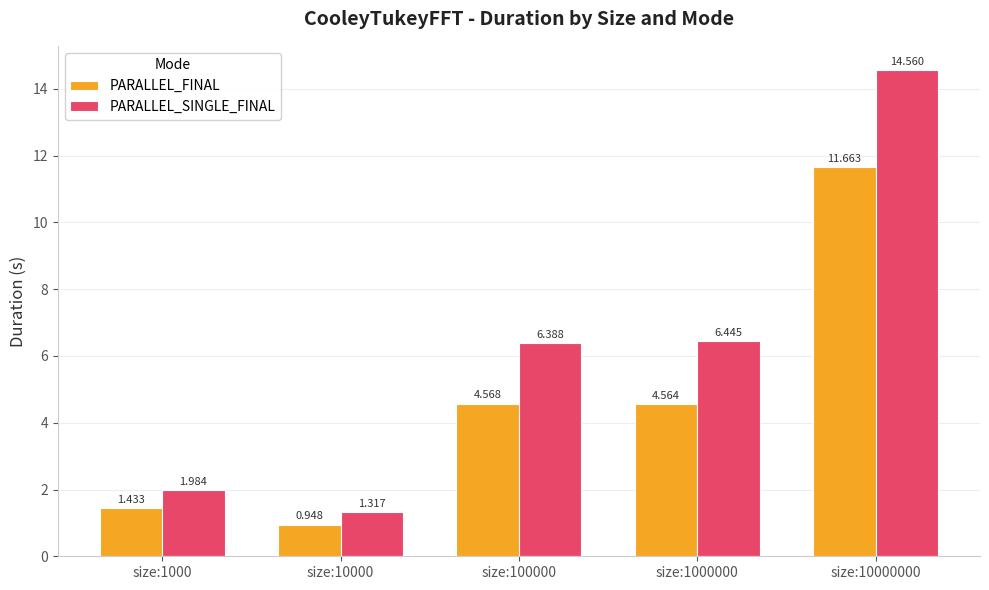

What is the total value across all series at size:10000000?

26.2